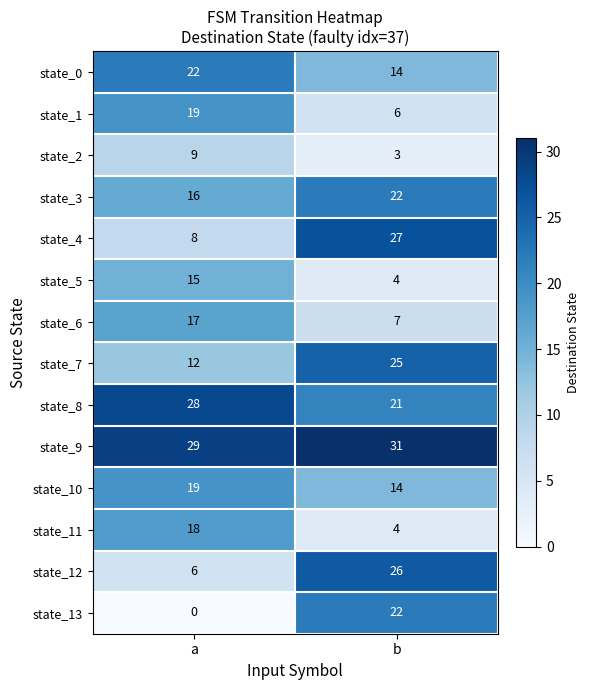

What is the sum of the state_11 values at a and b?

22